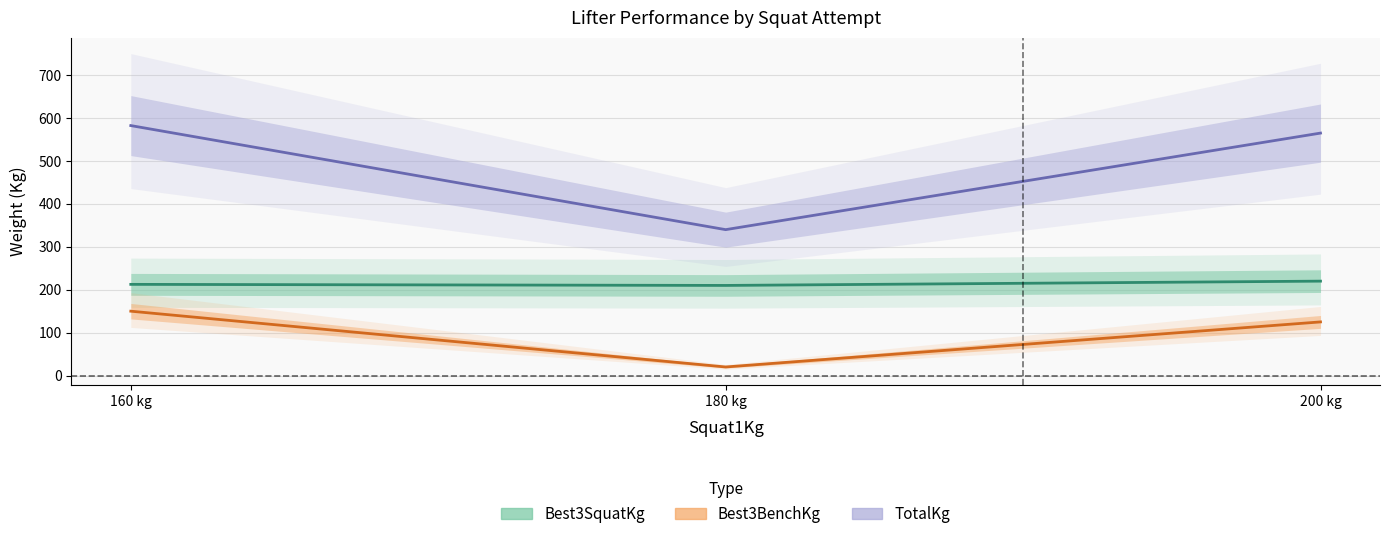

What value does the Best3BenchKg series have at 180 kg?

20.0